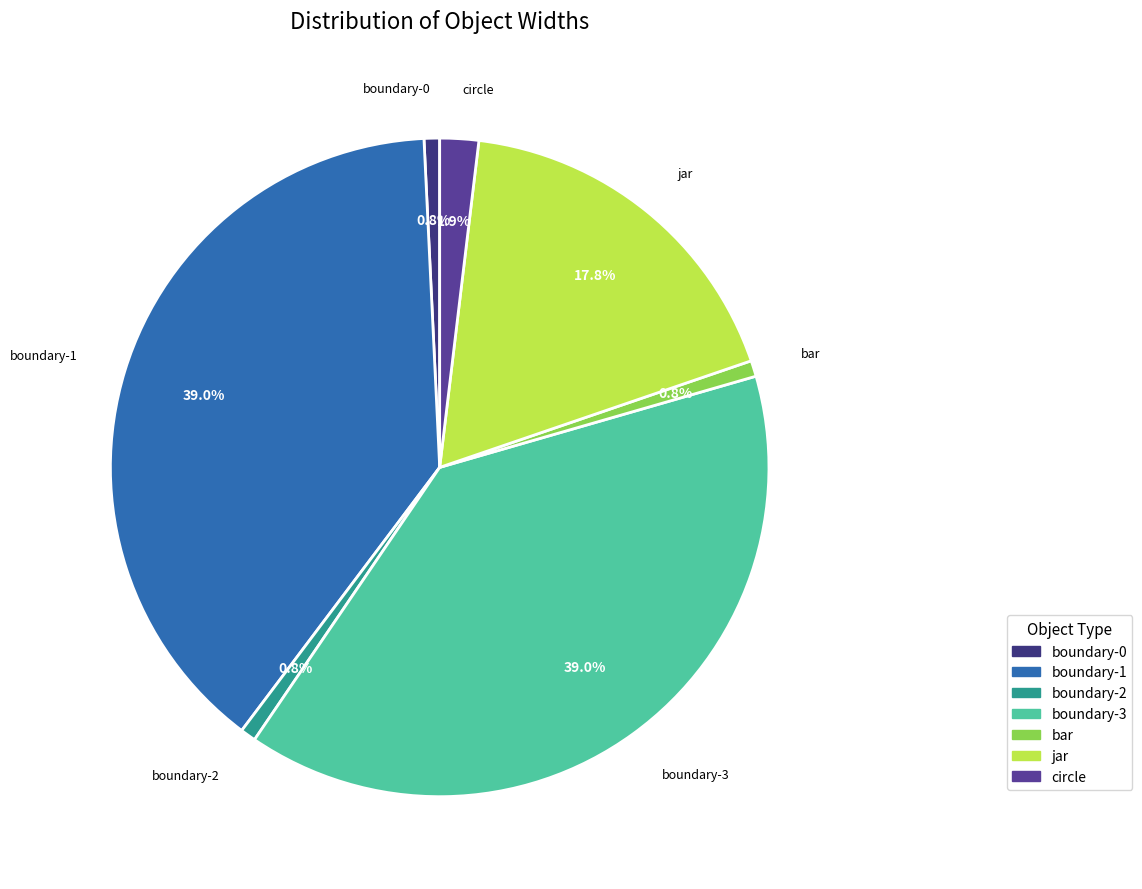

Count the number of slices in the pie.

7